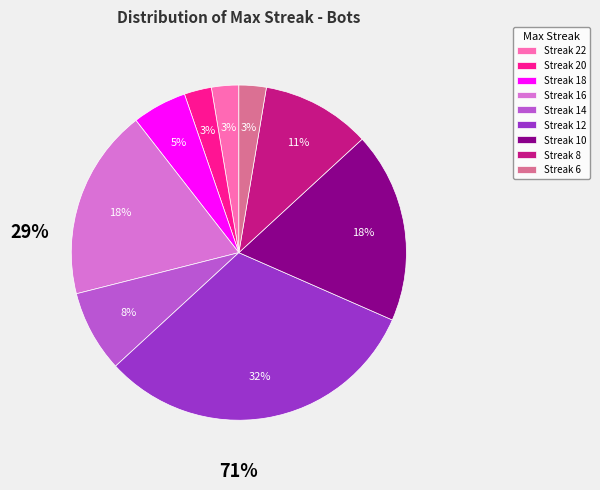

Does Streak 8 represent more than half of the total?

No